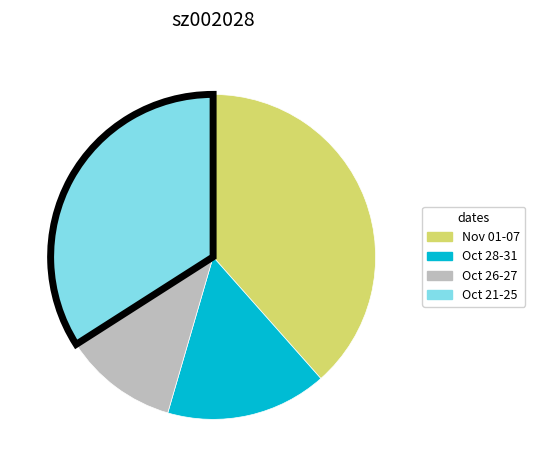

How many segments does this pie chart have?

4